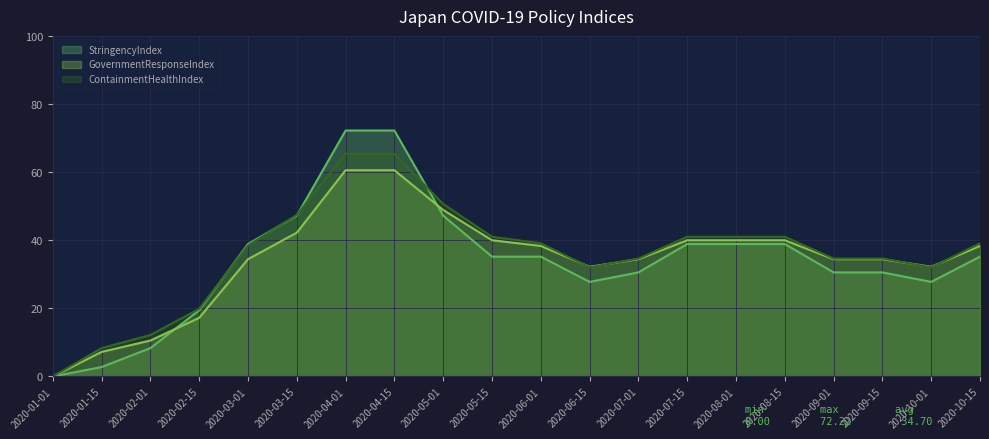

What is the difference between the maximum and minimum values in the StringencyIndex series?

72.2